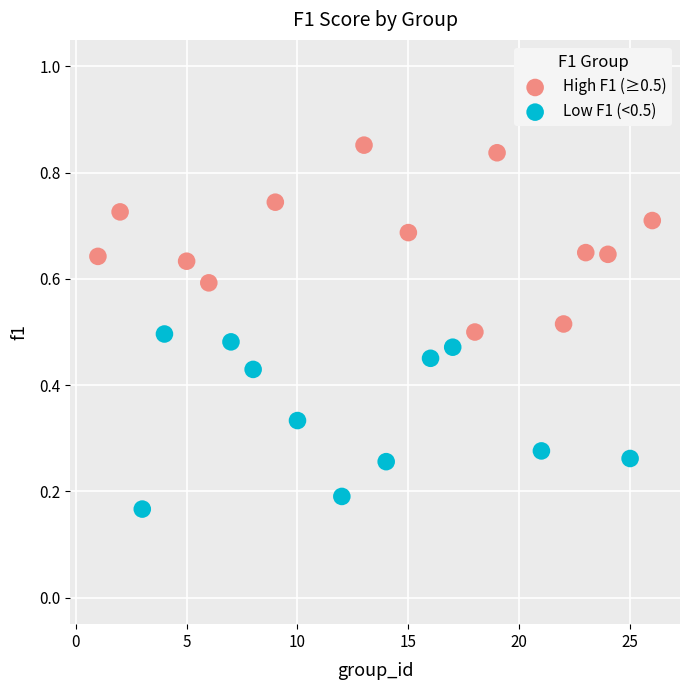

Which series reaches the maximum Y coordinate?

High F1 (≥0.5)